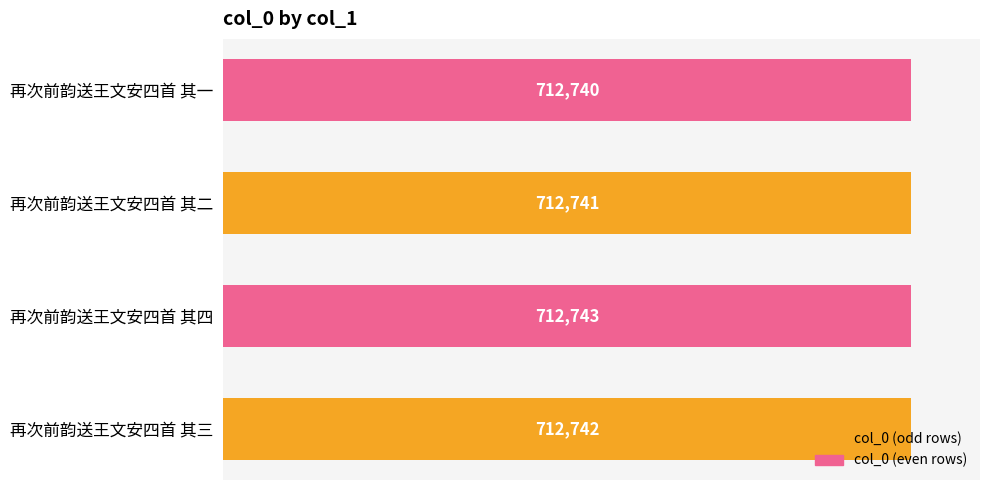

Approximately how many times larger is the value at 再次前韵送王文安四首 其一 compared to 再次前韵送王文安四首 其三?

1.0